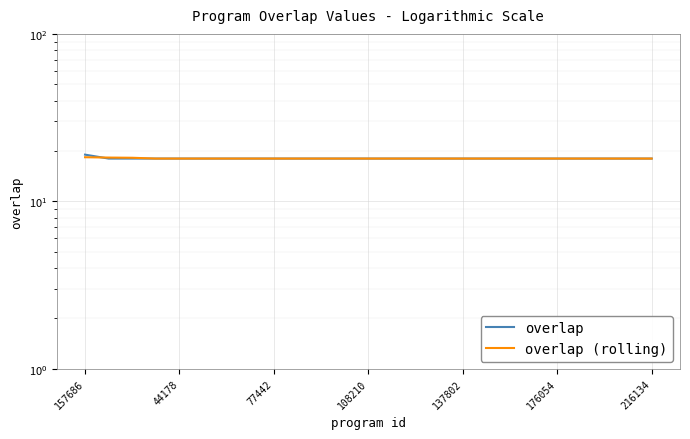

How many series are shown in this chart?

2